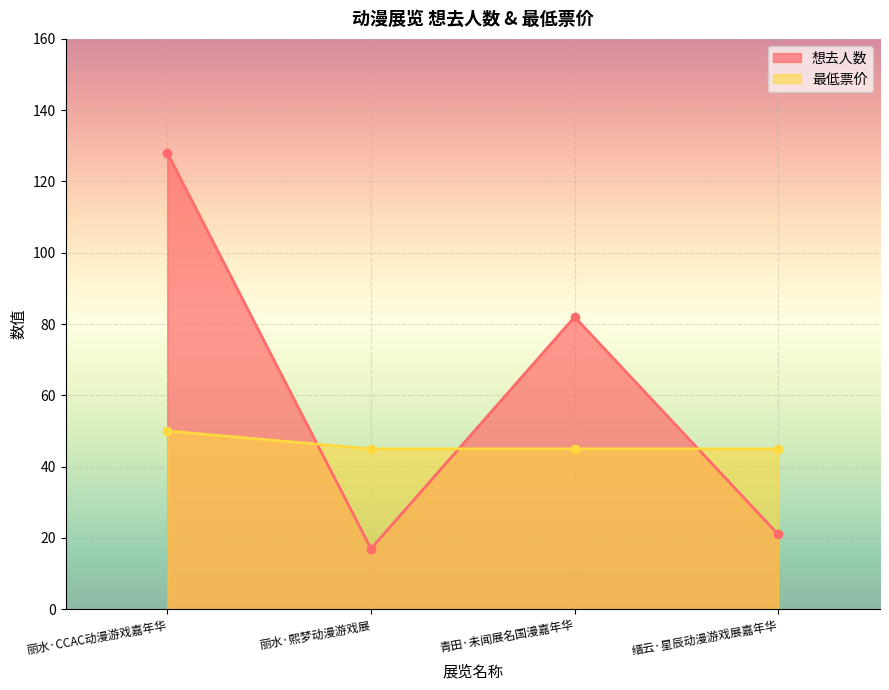

What position from the right is 丽水·熙梦动漫游戏展?

3